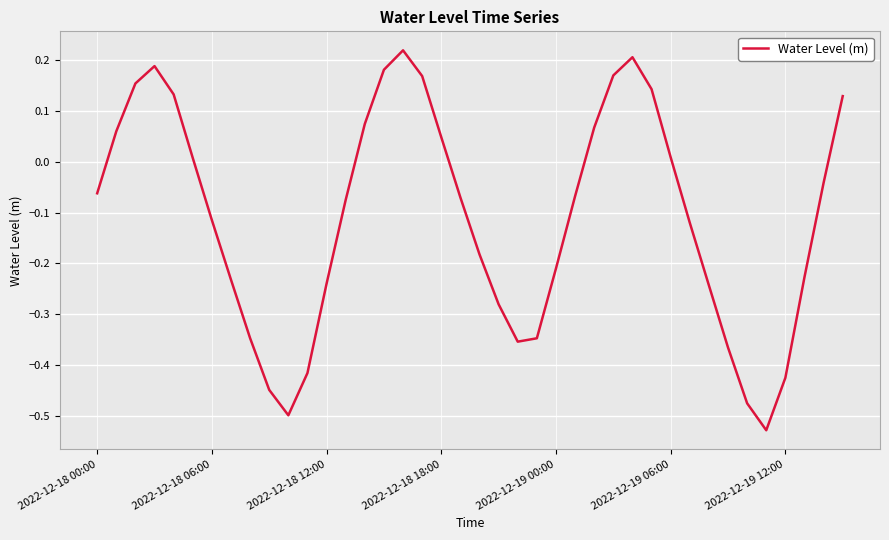

What is the difference between the maximum and minimum values?

0.7